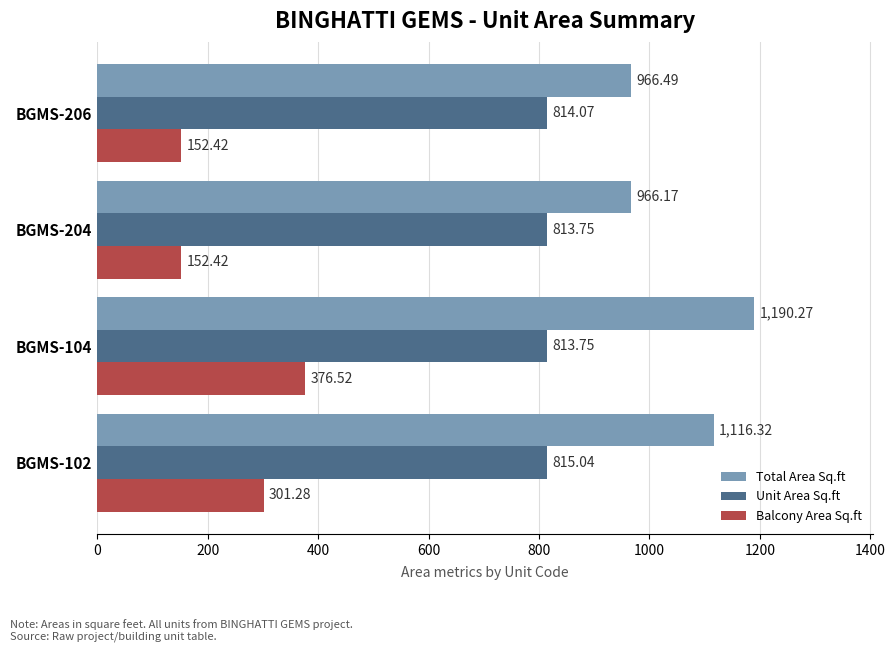

Which series has the largest total across all categories?

Total Area Sq.ft